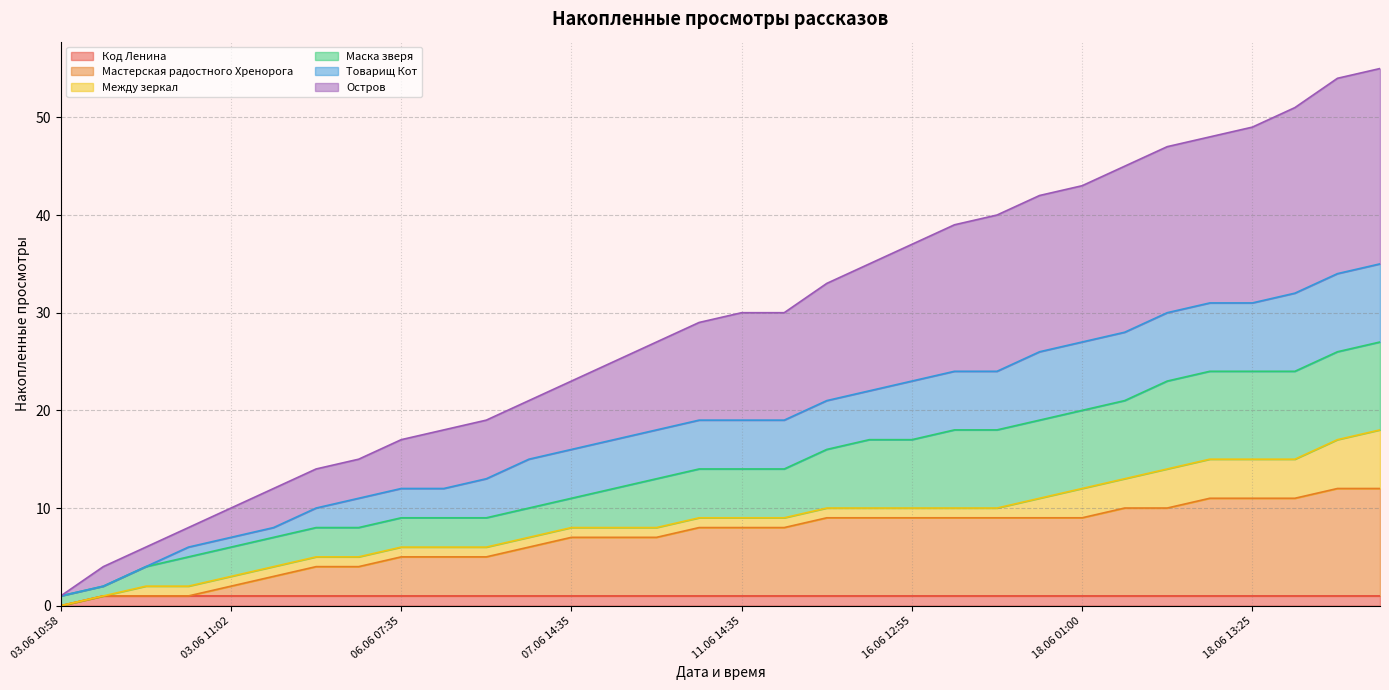

What is the sum of the Мастерская радостного Хренорога values at 03.06 11:00 and 18.06 00:20?

10